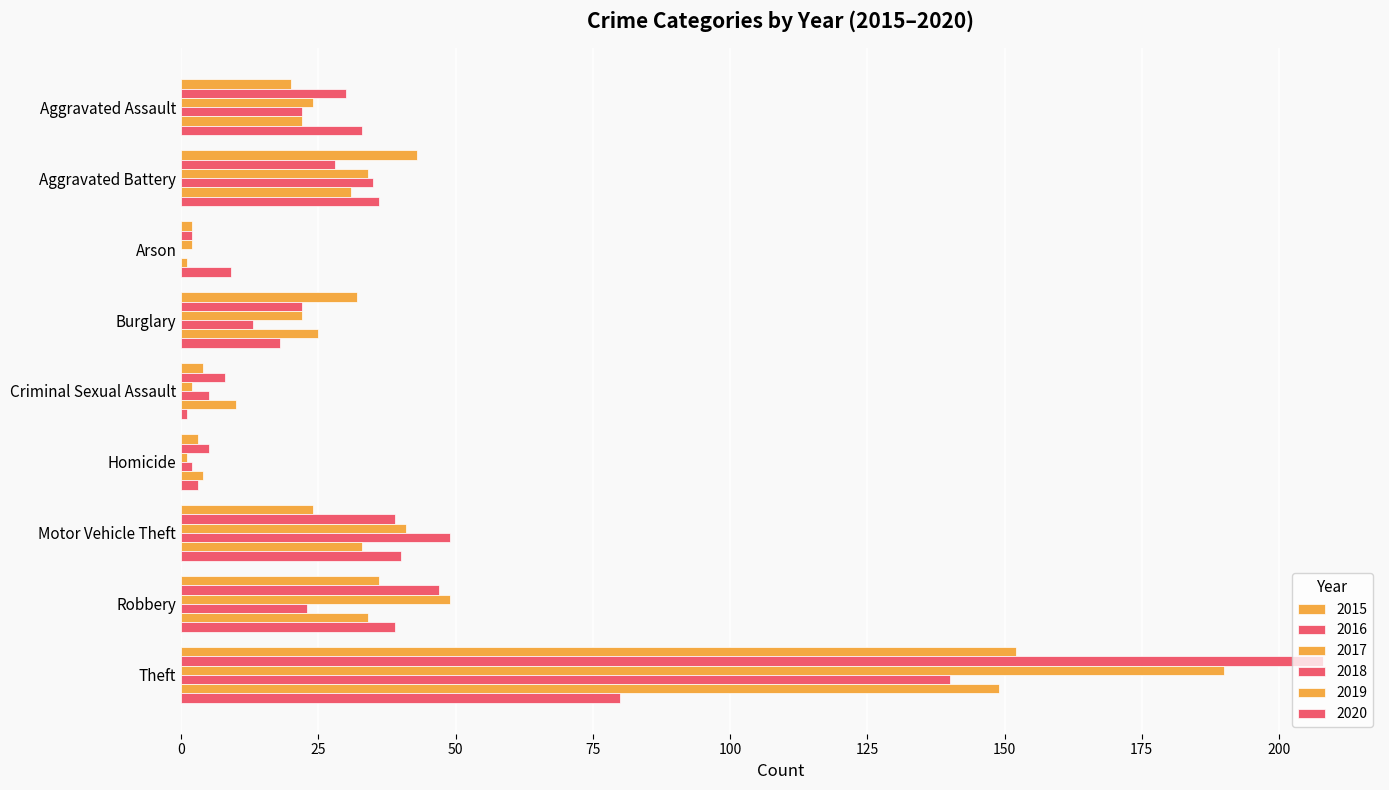

Is the value of 2020 at Burglary greater than the value of 2019 at Motor Vehicle Theft?

No